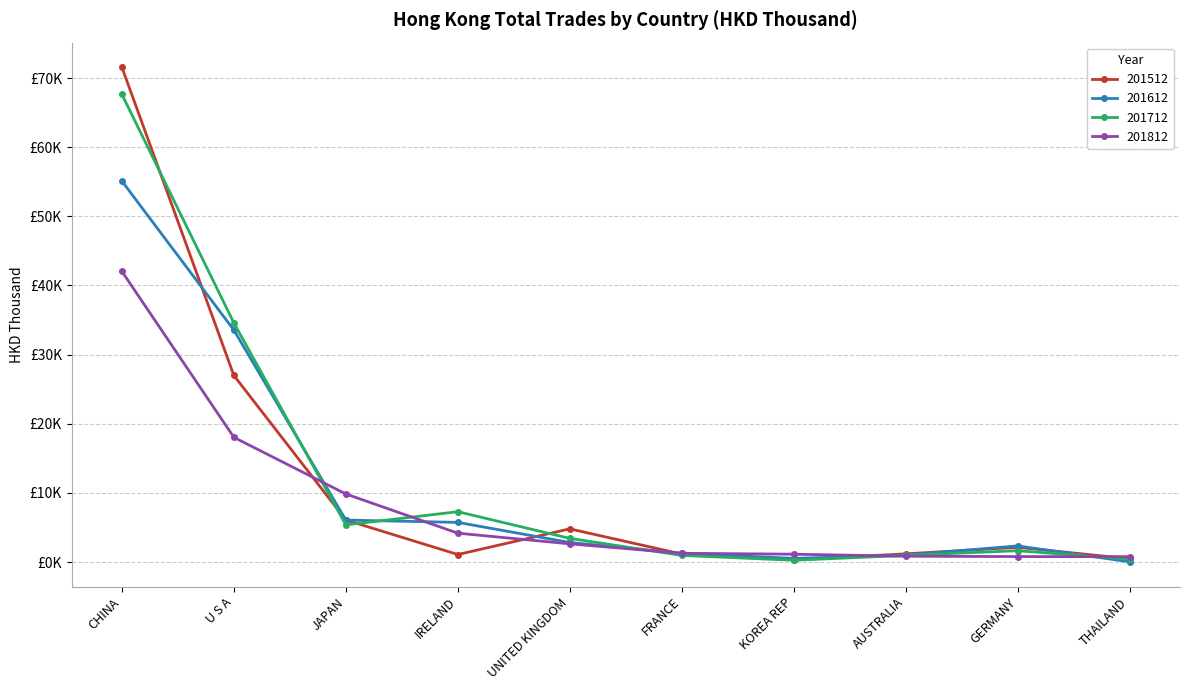

The 201812 series shows 800.8 at GERMANY. True or false?

True